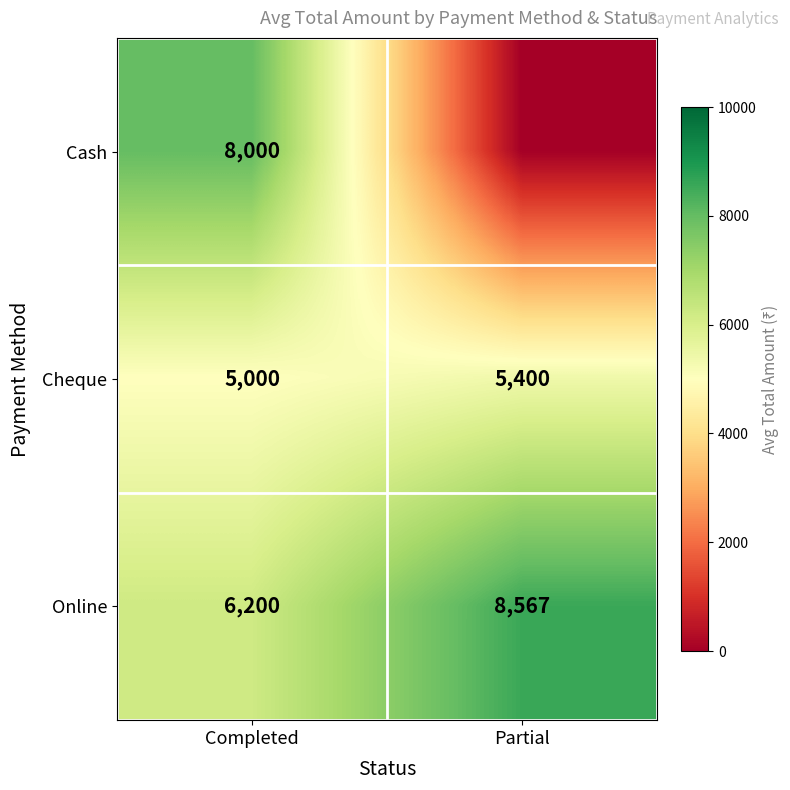

Which has a higher value, Completed or Partial?

Completed